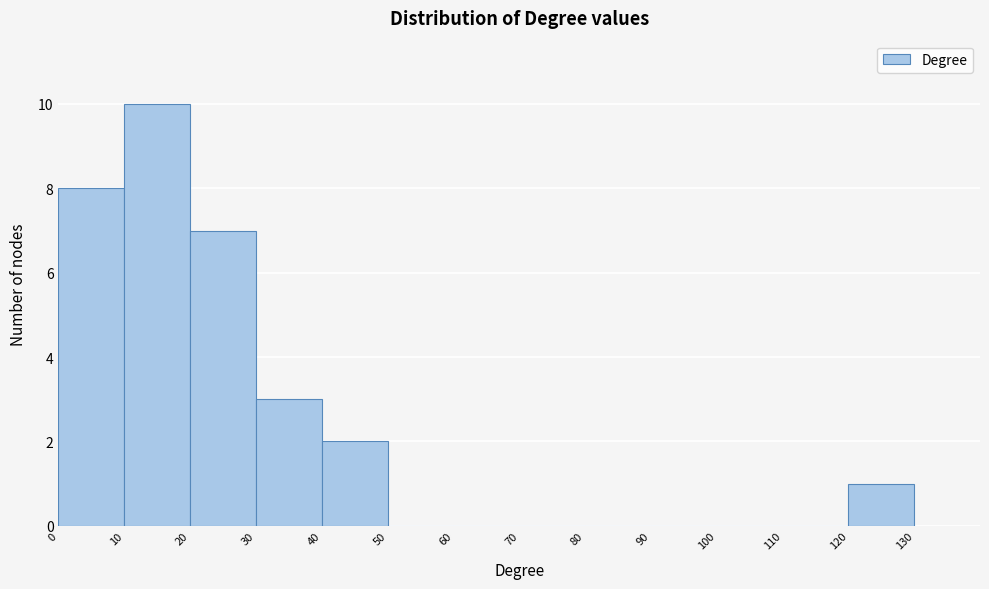

What is the height of the bar covering 40 to 50 on the x-axis? The values are not printed on the chart, so give them approximately, as read against the axis.

2